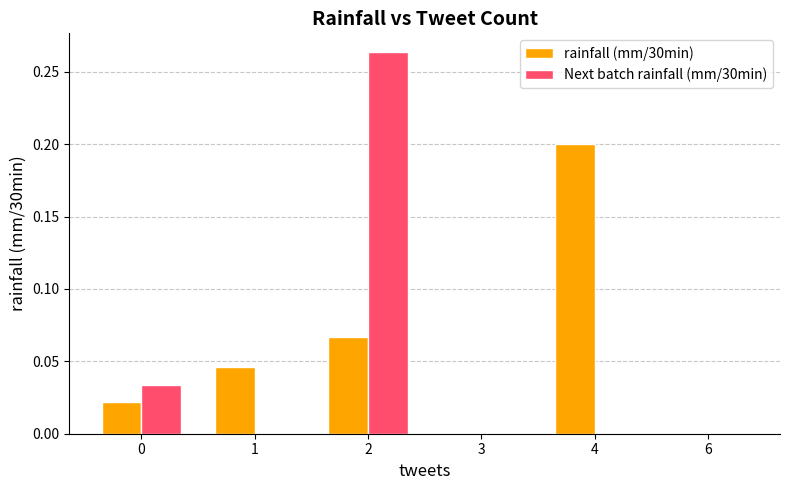

The value of rainfall (mm/30min) at 4 is 0.1. True or false?

False